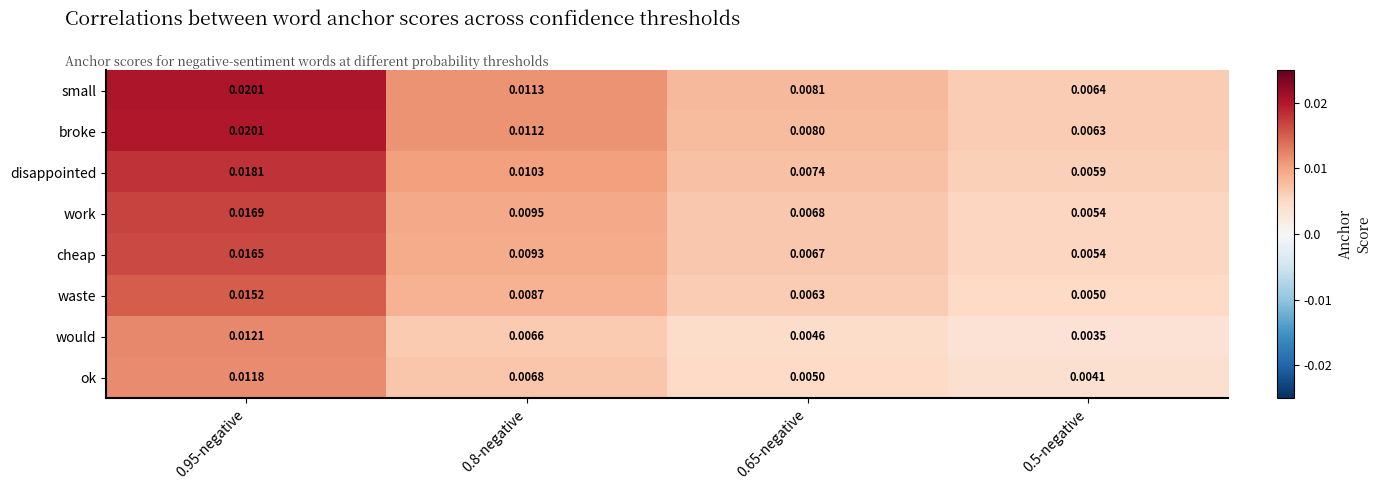

At which category does the chart reach its minimum across all series?

0.5-negative